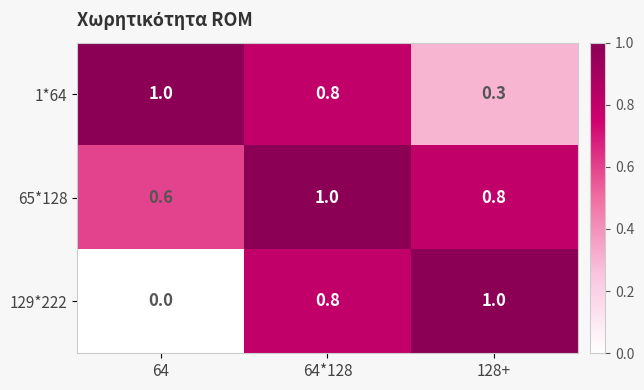

Which category has the highest value in the 129*222 series?

128+